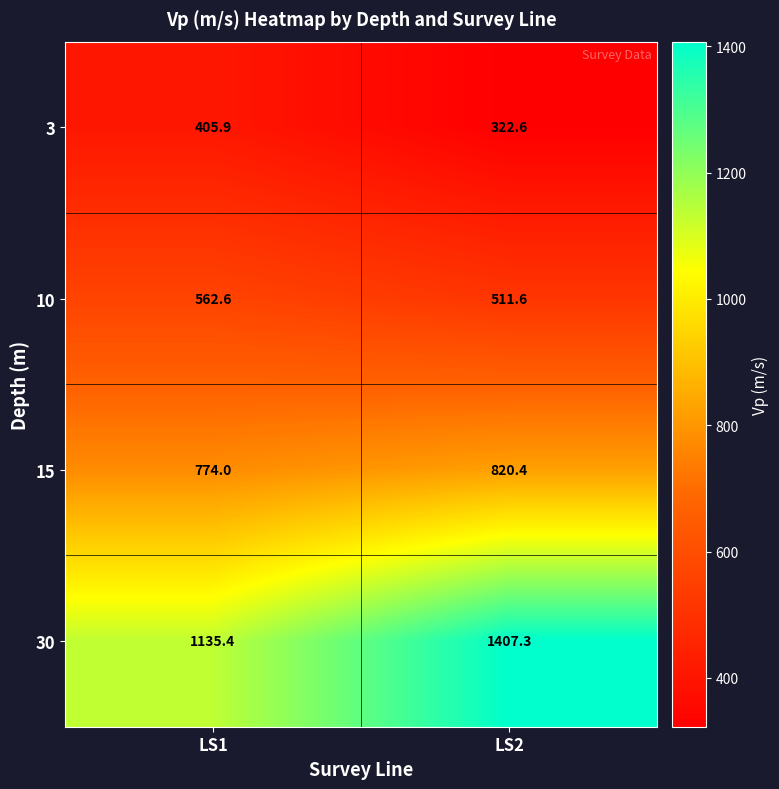

Which series has the widest spread of values?

30